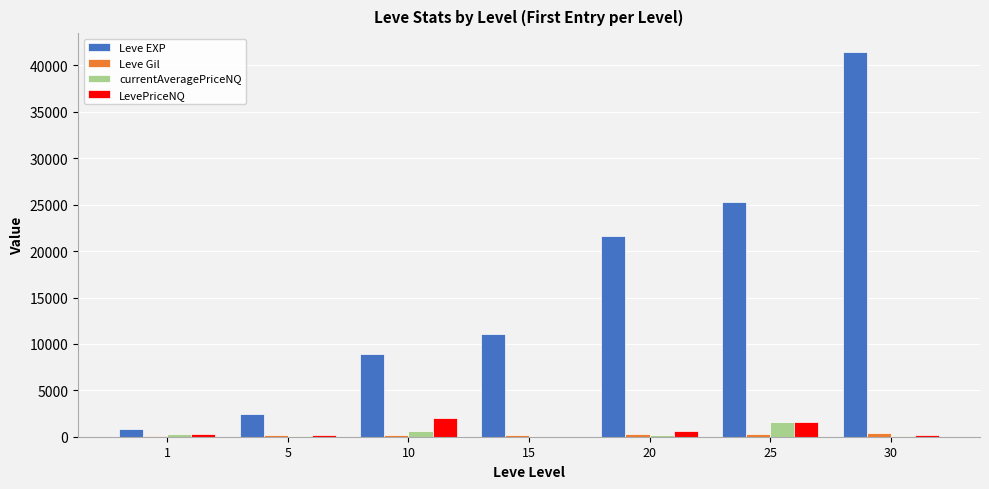

Which series changed the most between 5 and 25?

Leve EXP